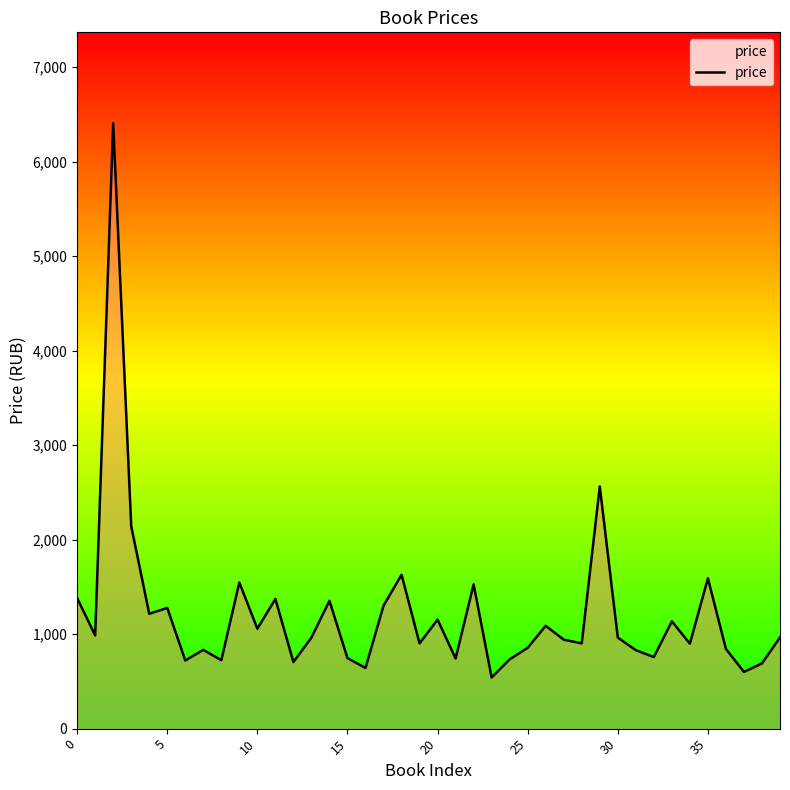

What is the difference between the maximum and minimum values?

5865